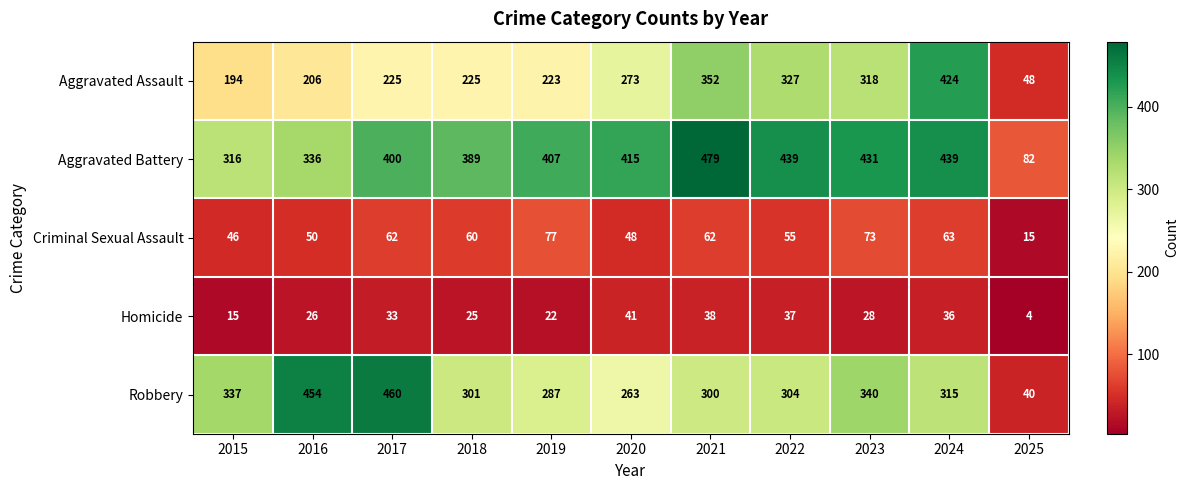

Which series has the widest spread of values?

Robbery